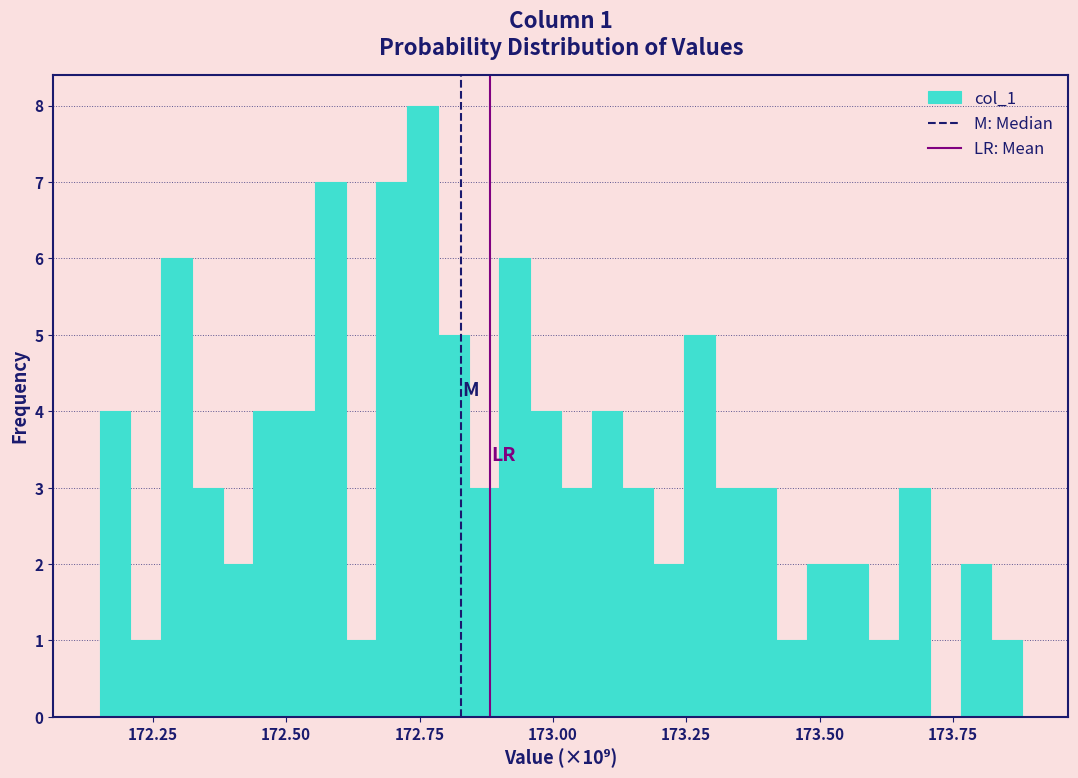

Around what value on the x-axis is the tallest bar? Give the approximate position of its centre, as read against the axis.

172.75